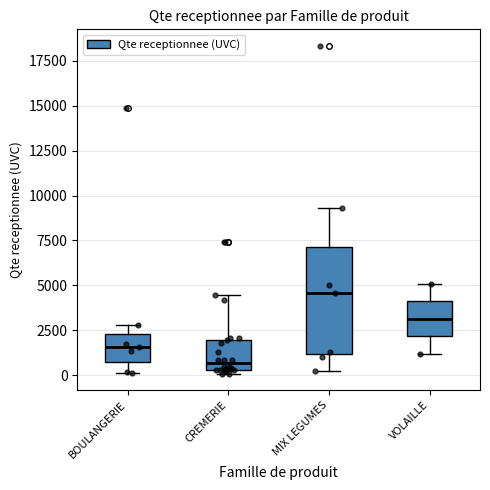

Which box has the lowest median line?

CREMERIE